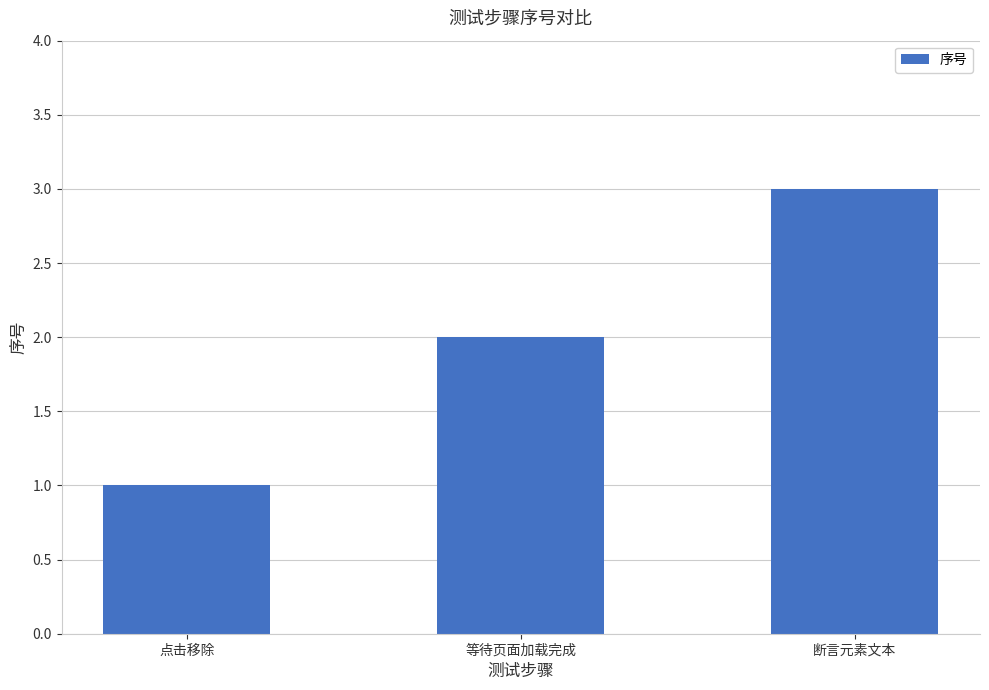

What is the sum of all values?

6